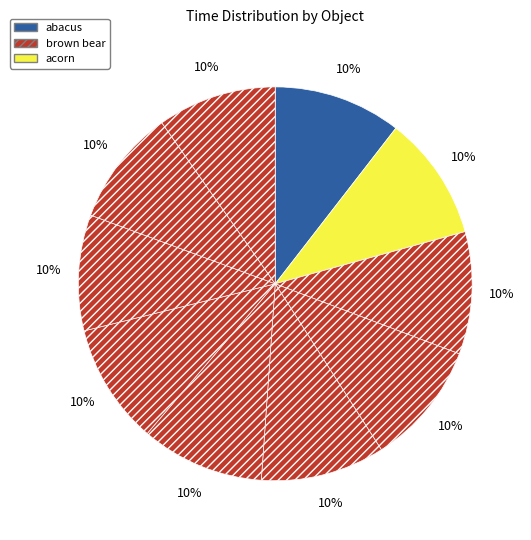

Count the number of slices in the pie.

10